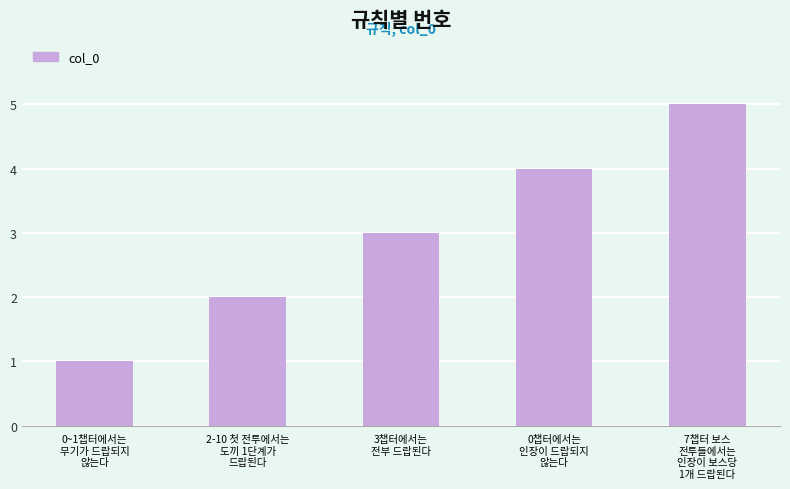

What is the label of the 3rd bar from the left?

3챕터에서는
전부 드랍된다